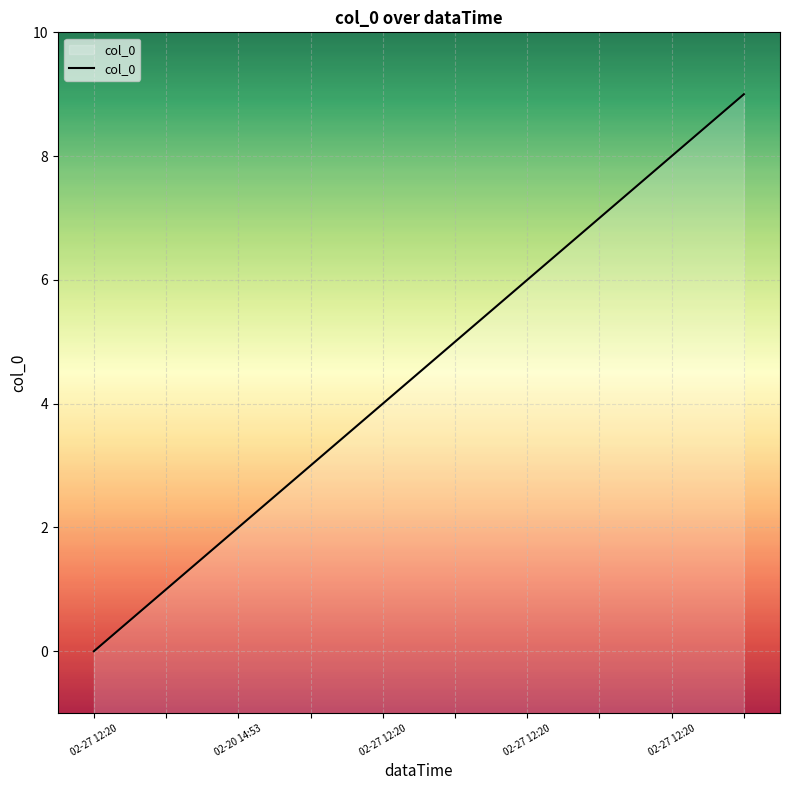

Reading left to right, extract all data points from this chart.

0	1	2	3	4	5	6	7	8	9